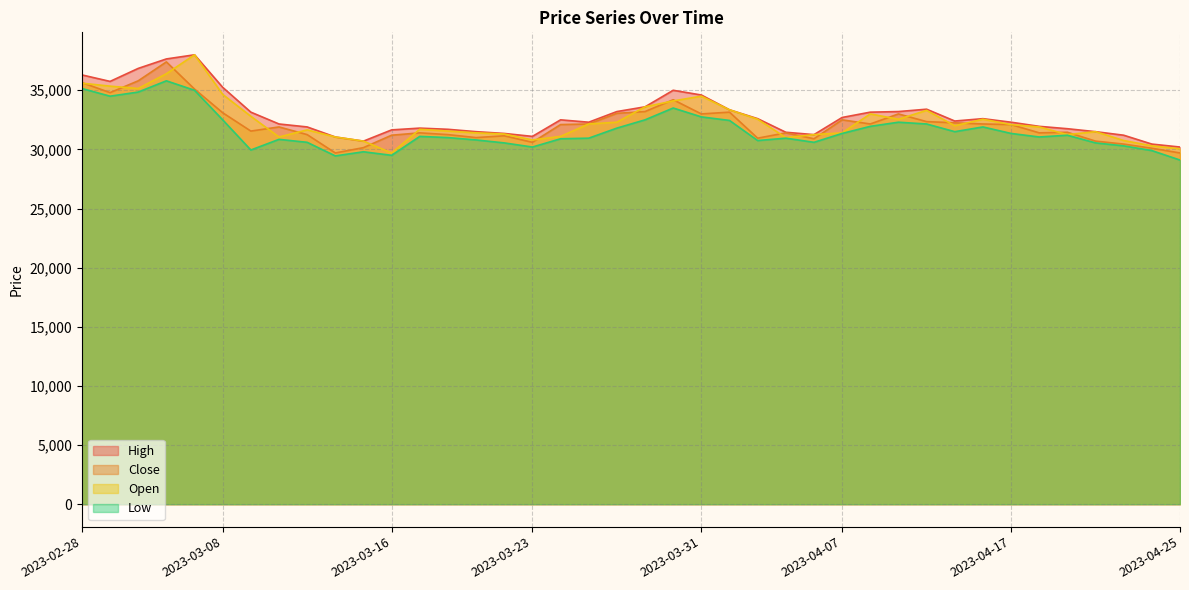

Which category has the lowest value in the High series?

2023-04-25